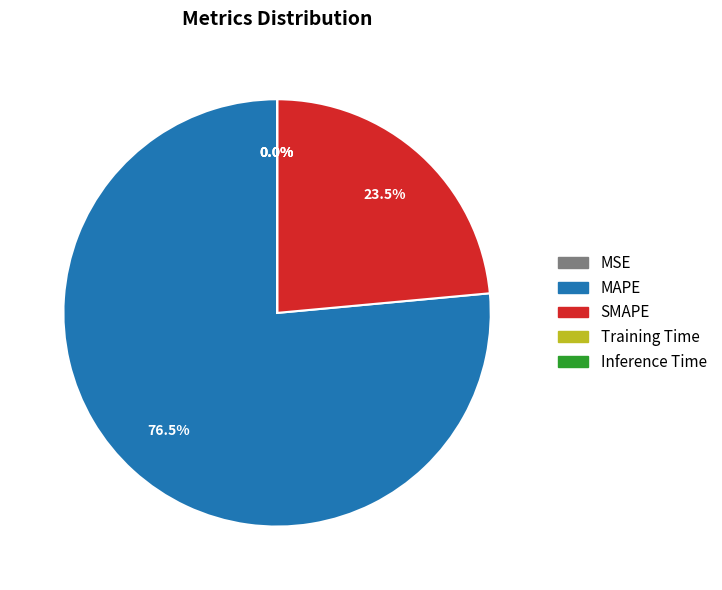

Which category has the biggest portion of the pie?

MAPE